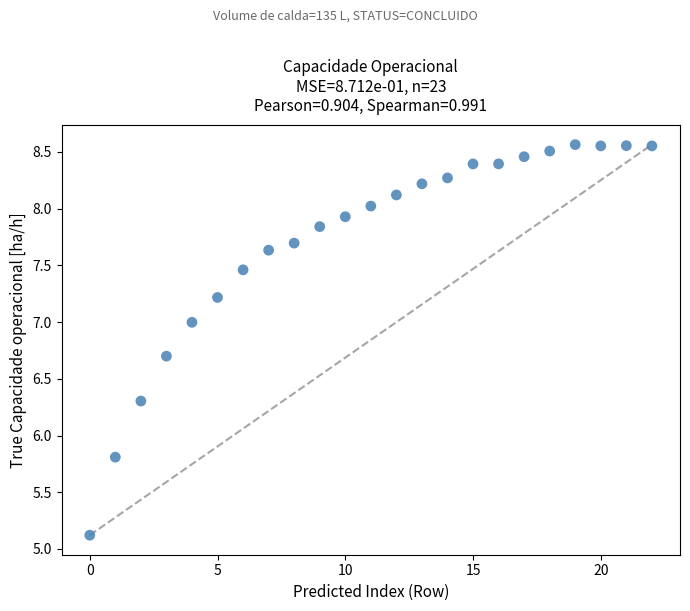

What is the range of Y values (max minus min)?

3.4